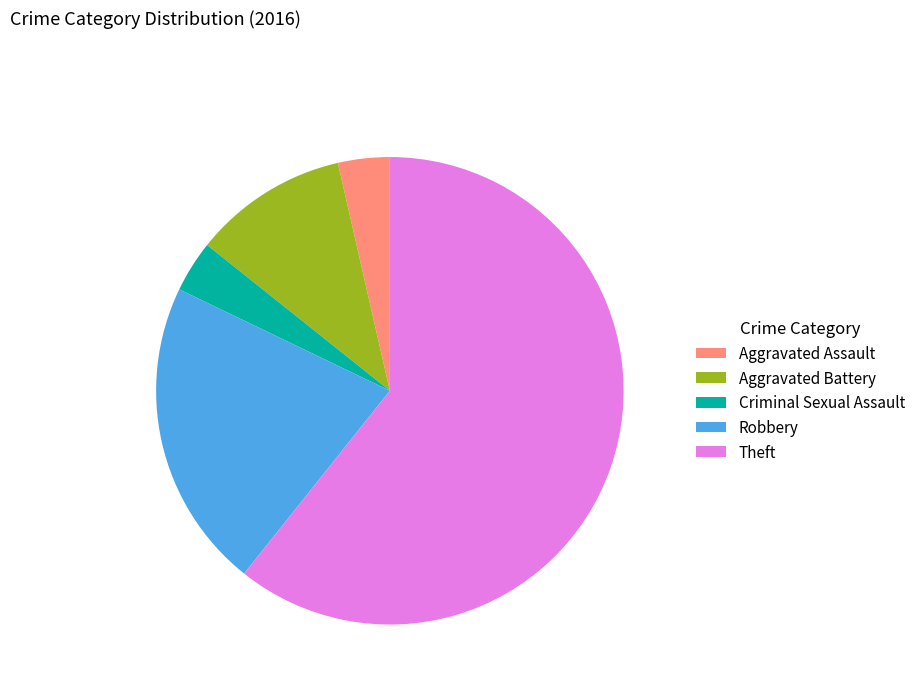

Which category has the biggest portion of the pie?

Theft